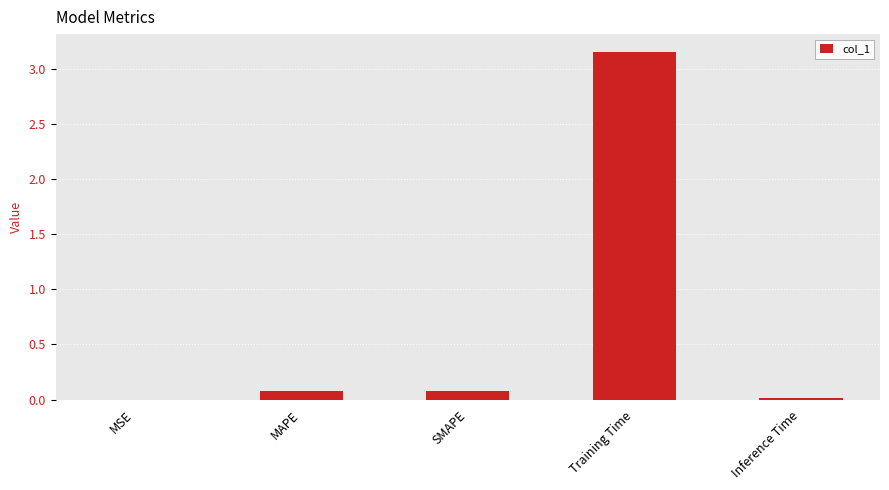

True or false: the data shows 0.1 at MAPE.

True